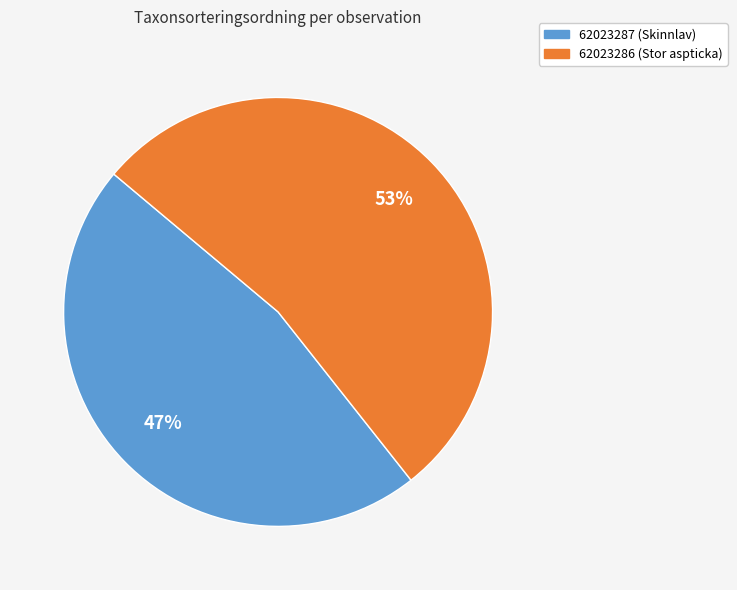

Which slice is the smallest?

62023287 (Skinnlav)